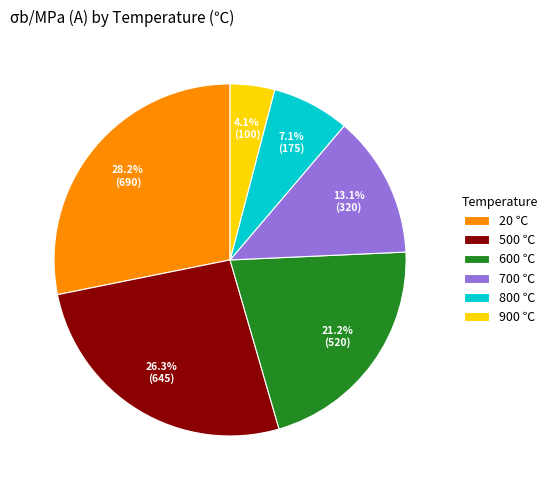

Rank the categories by value from highest to lowest.

20, 500, 600, 700, 800, 900